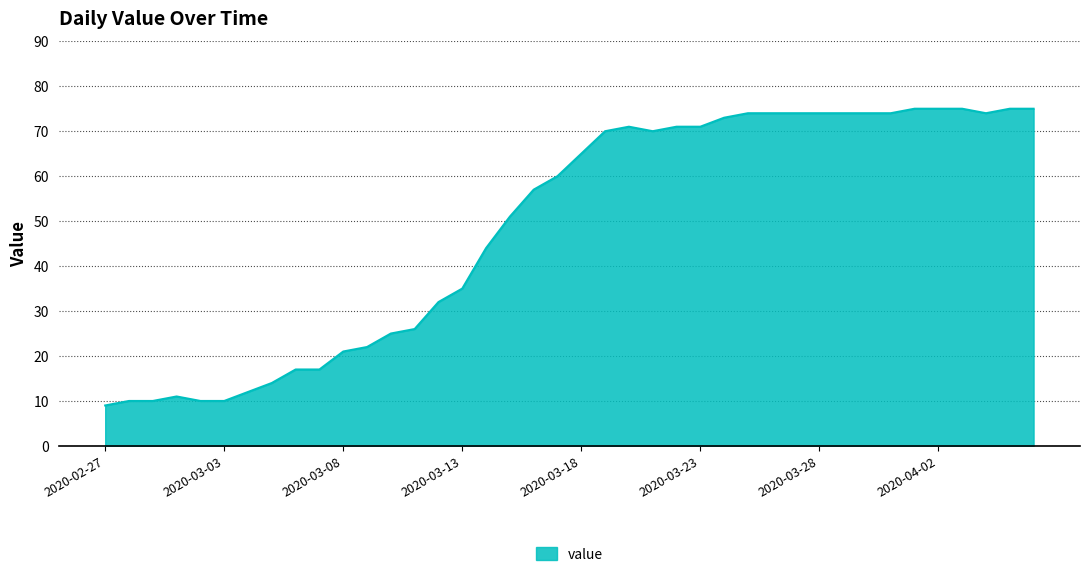

What is the maximum value shown in the chart?

75